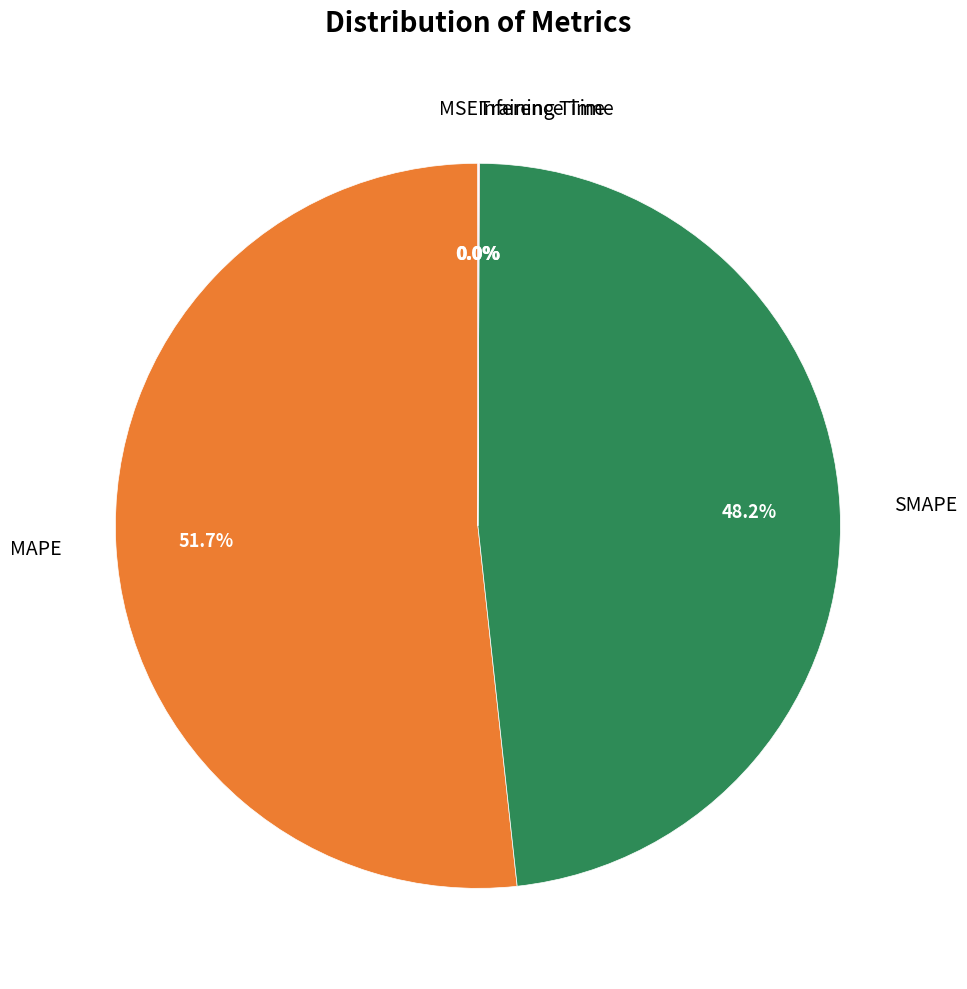

Which slice is the largest?

MAPE